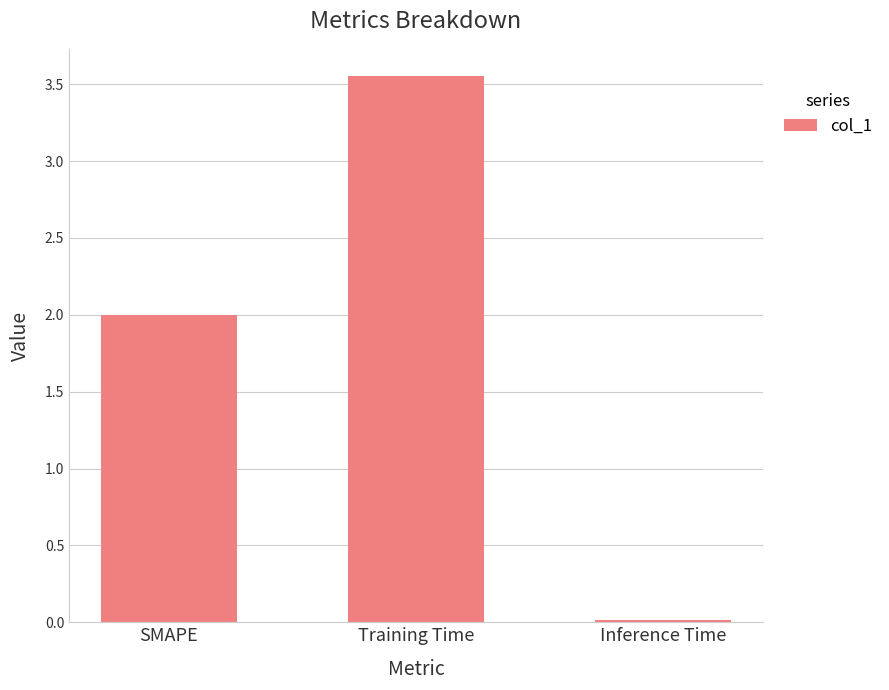

Which category has the highest value across all series?

Training Time